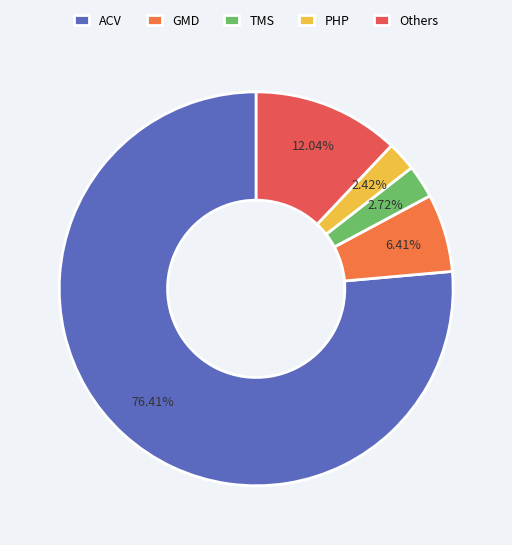

How many slices are in this pie chart?

5